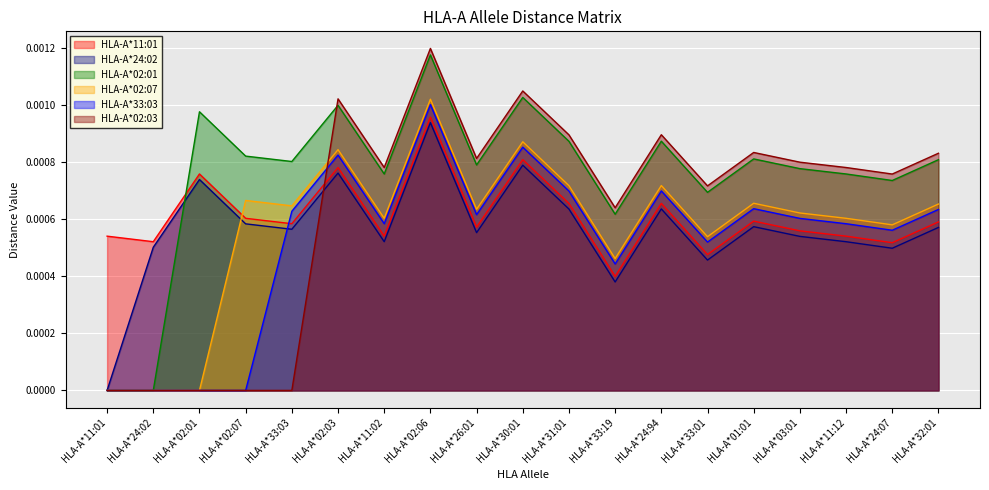

List the labels in order of HLA-A*33:03 value, largest first.

HLA-A*02:06, HLA-A*30:01, HLA-A*02:03, HLA-A*24:94, HLA-A*31:01, HLA-A*01:01, HLA-A*32:01, HLA-A*33:03, HLA-A*26:01, HLA-A*03:01, HLA-A*11:02, HLA-A*11:12, HLA-A*24:07, HLA-A*33:01, HLA-A*33:19, HLA-A*11:01, HLA-A*24:02, HLA-A*02:01, HLA-A*02:07